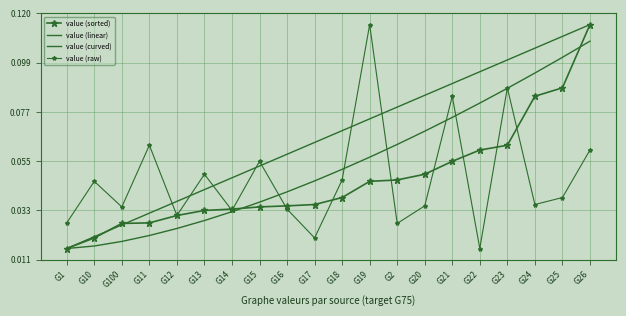

Reading right to left, transcribe all the data shown in this chart.

value (sorted): 0.1	0.1	0.1	0.1	0.1	0.1	0.0	0.0	0.0	0.0	0.0	0.0	0.0	0.0	0.0	0.0	0.0	0.0	0.0	0.0
value (linear): 0.1	0.1	0.1	0.1	0.1	0.1	0.1	0.1	0.1	0.1	0.1	0.1	0.1	0.0	0.0	0.0	0.0	0.0	0.0	0.0
value (curved): 0.1	0.1	0.1	0.1	0.1	0.1	0.1	0.1	0.1	0.1	0.0	0.0	0.0	0.0	0.0	0.0	0.0	0.0	0.0	0.0
value (raw): 0.1	0.0	0.0	0.1	0.0	0.1	0.0	0.0	0.1	0.0	0.0	0.0	0.1	0.0	0.0	0.0	0.1	0.0	0.0	0.0